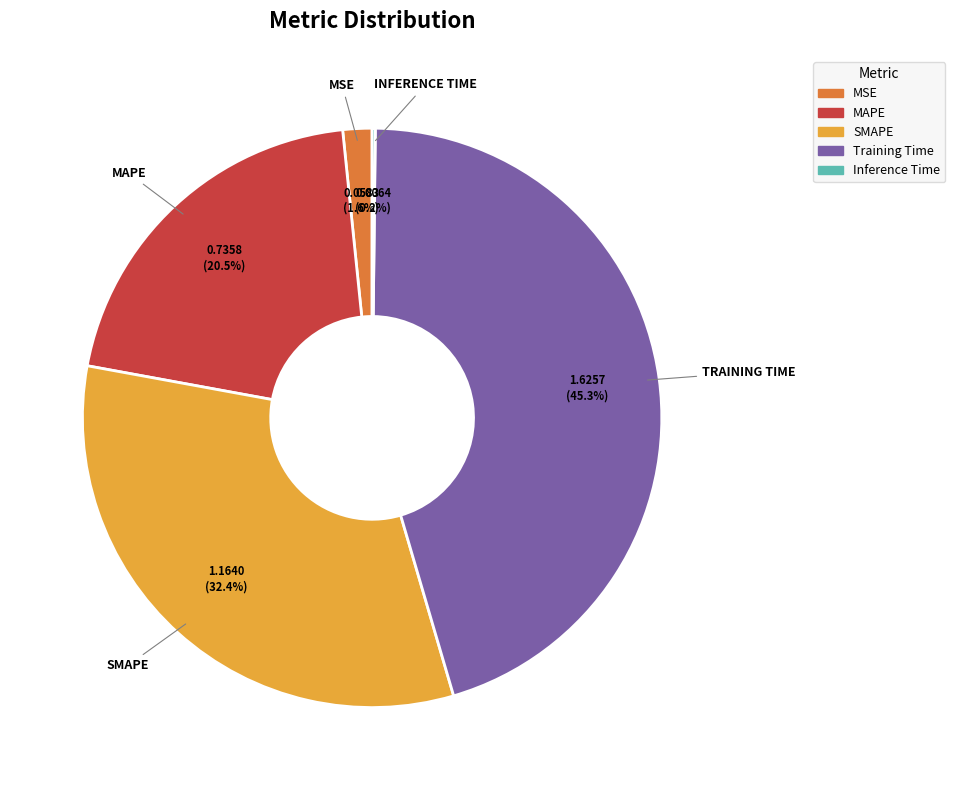

Which category has the biggest portion of the pie?

Training Time